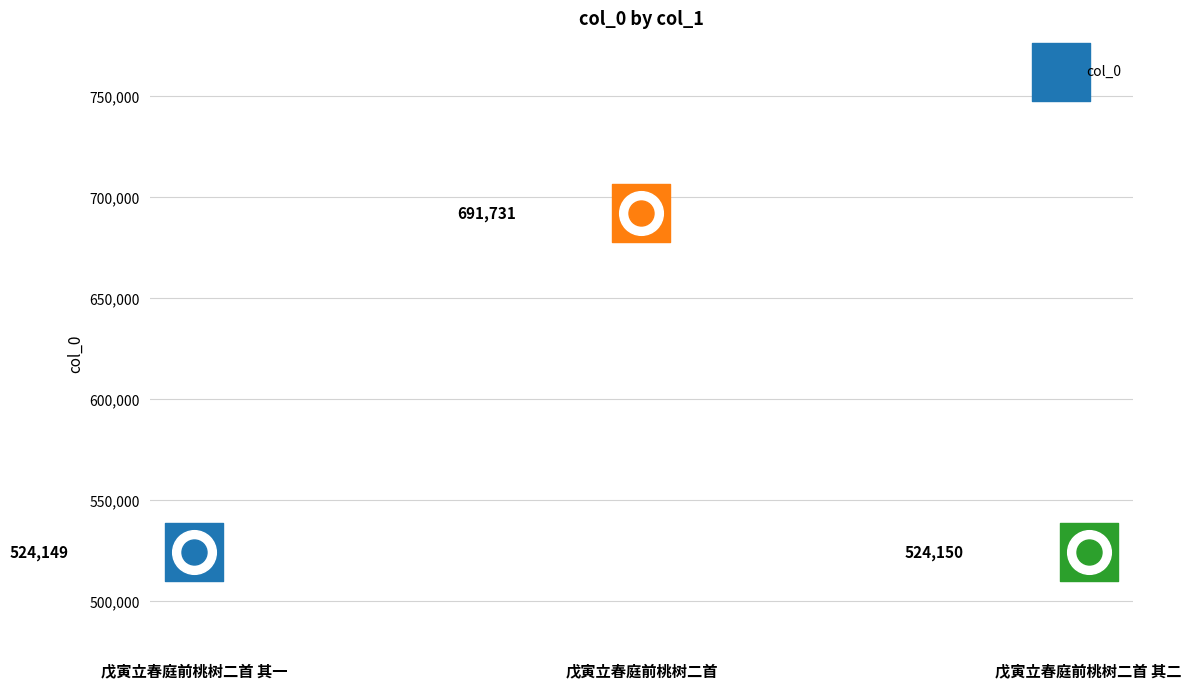

What is the change in value from 戊寅立春庭前桃树二首 其一 to 戊寅立春庭前桃树二首?

+167582